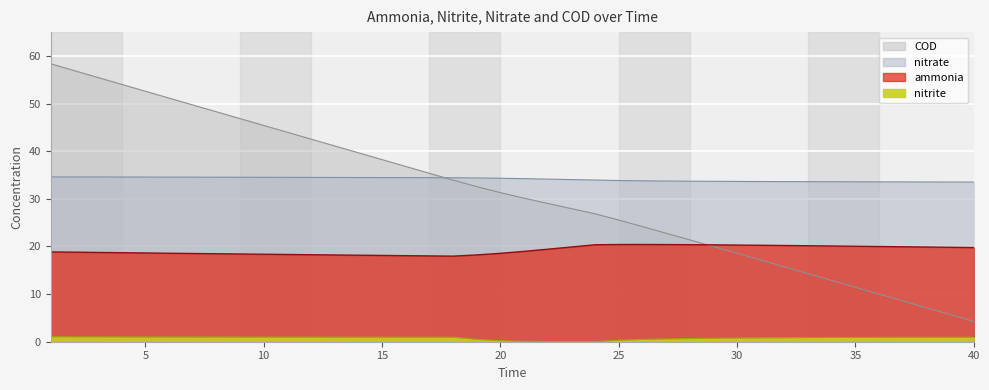

What is the sum of the COD values at 14 and 16?

76.5